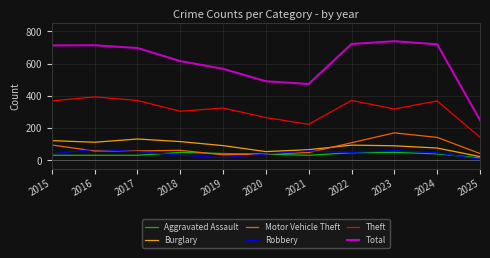

True or false: Total has a value of 250 at 2025.

True